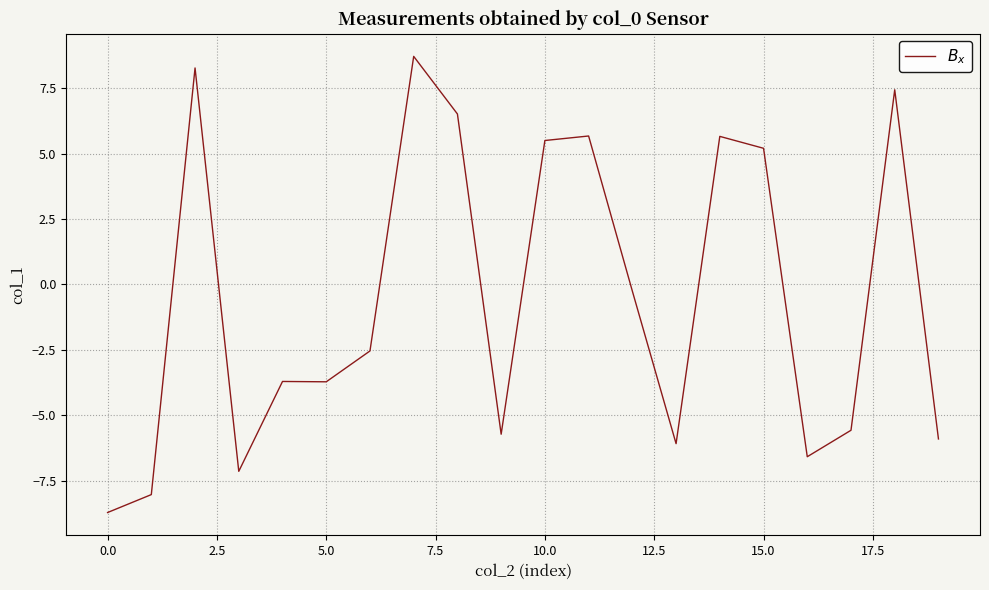

Does the chart have visible grid lines?

Yes